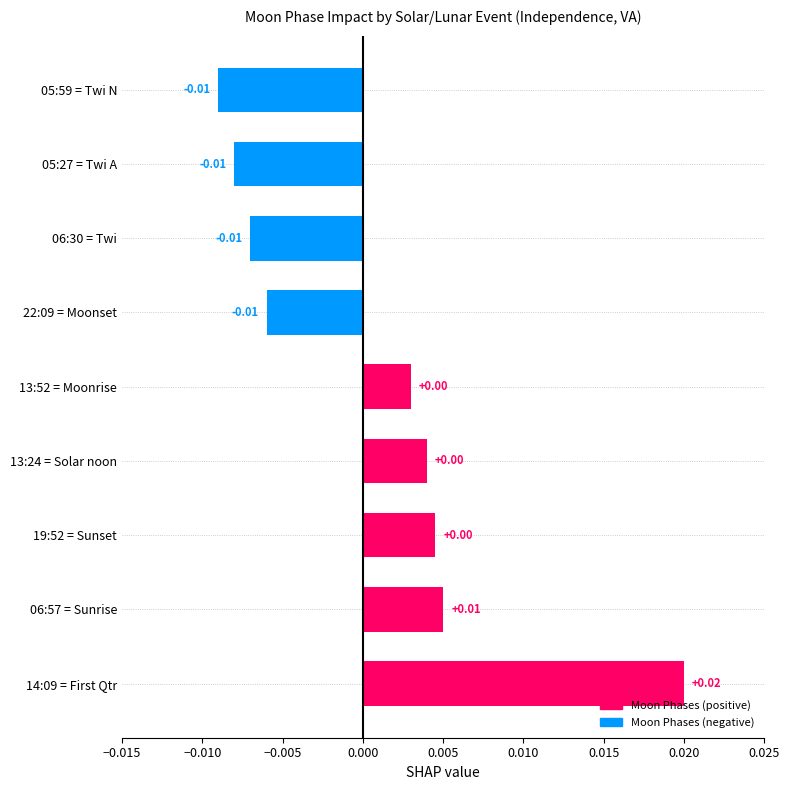

Between 06:30 = Twi and 19:52 = Sunset, which is larger?

19:52 = Sunset